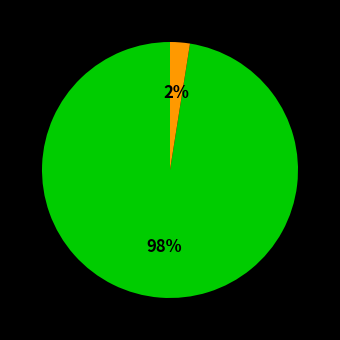

Does any single category account for the majority?

Yes